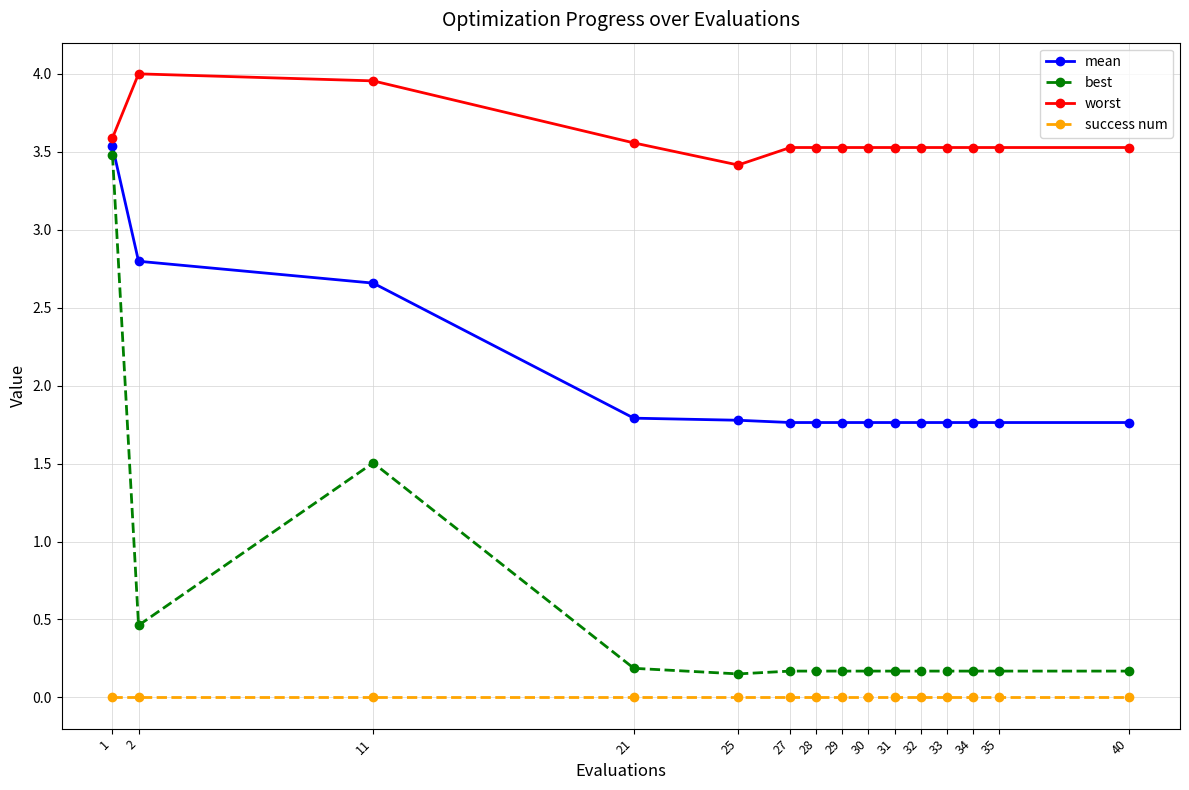

At which category is the sum across all series the highest?

1